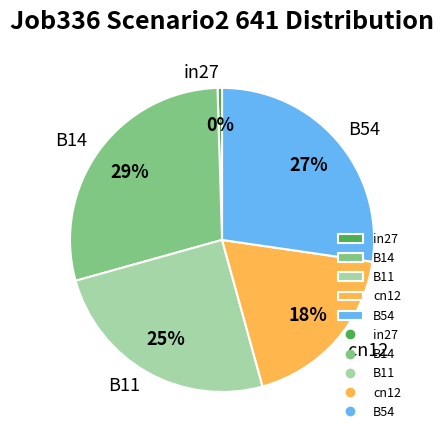

Which category has the smallest portion of the pie?

in27